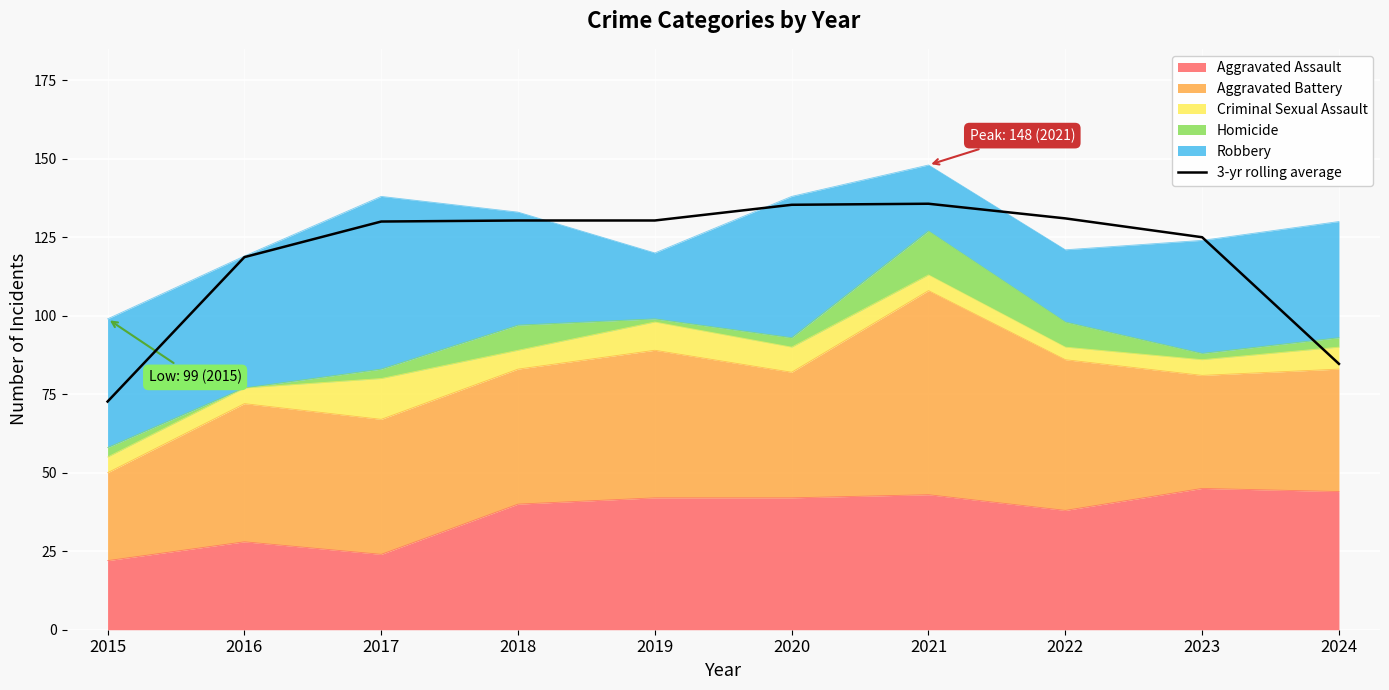

Where is the first local maximum?

2021